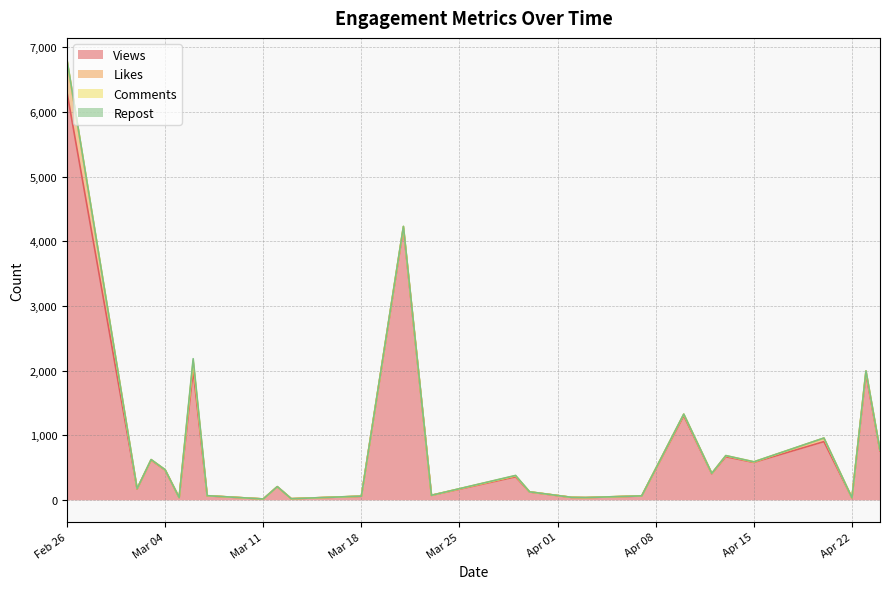

Which series has the widest spread of values?

Views